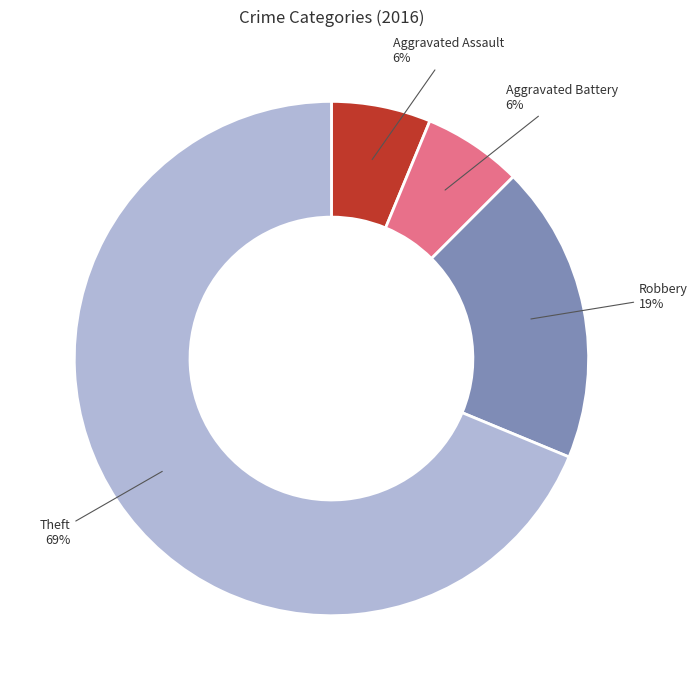

To the nearest percent, what is the average slice percentage?

25%